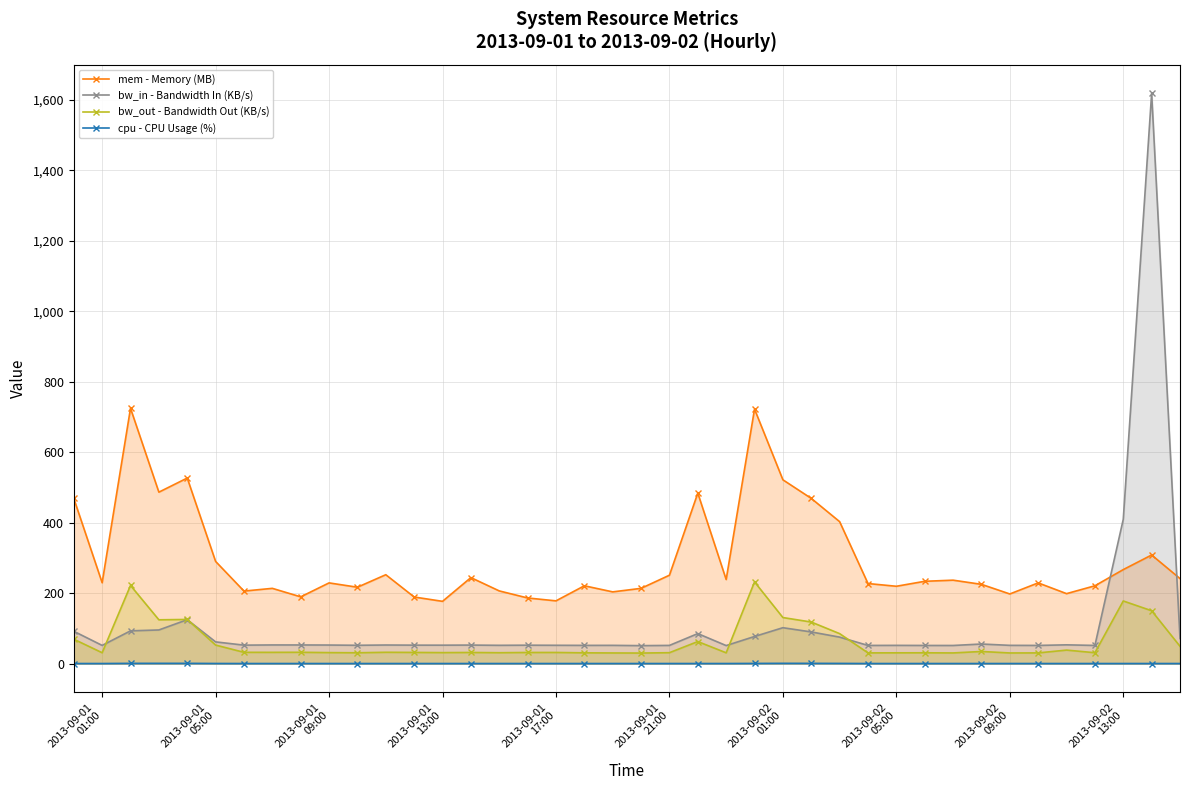

Which series has the largest total across all categories?

mem - Memory (MB)